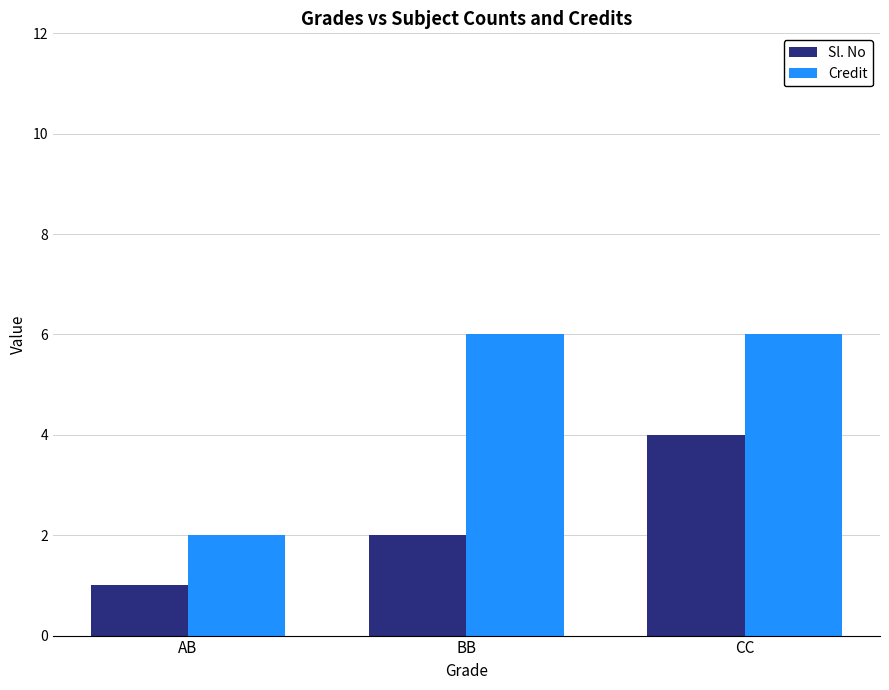

Reading left to right, transcribe all the data shown in this chart.

Sl. No: AB=1	BB=2	CC=4
Credit: AB=2	BB=6	CC=6